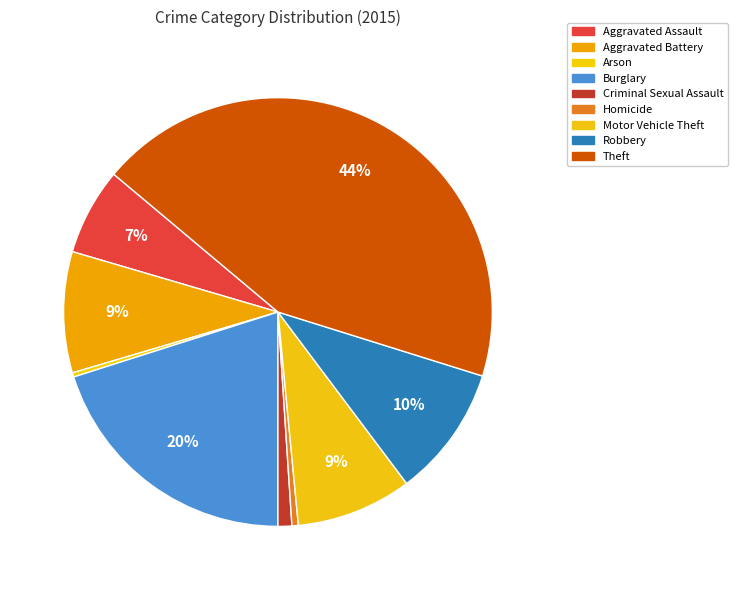

Count the number of slices in the pie.

9